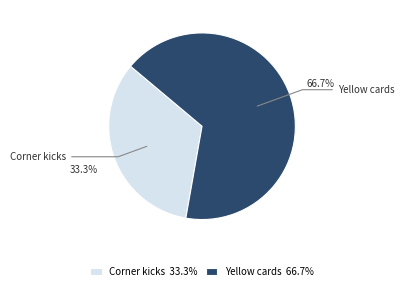

Between Corner kicks and Yellow cards, which is larger?

Yellow cards